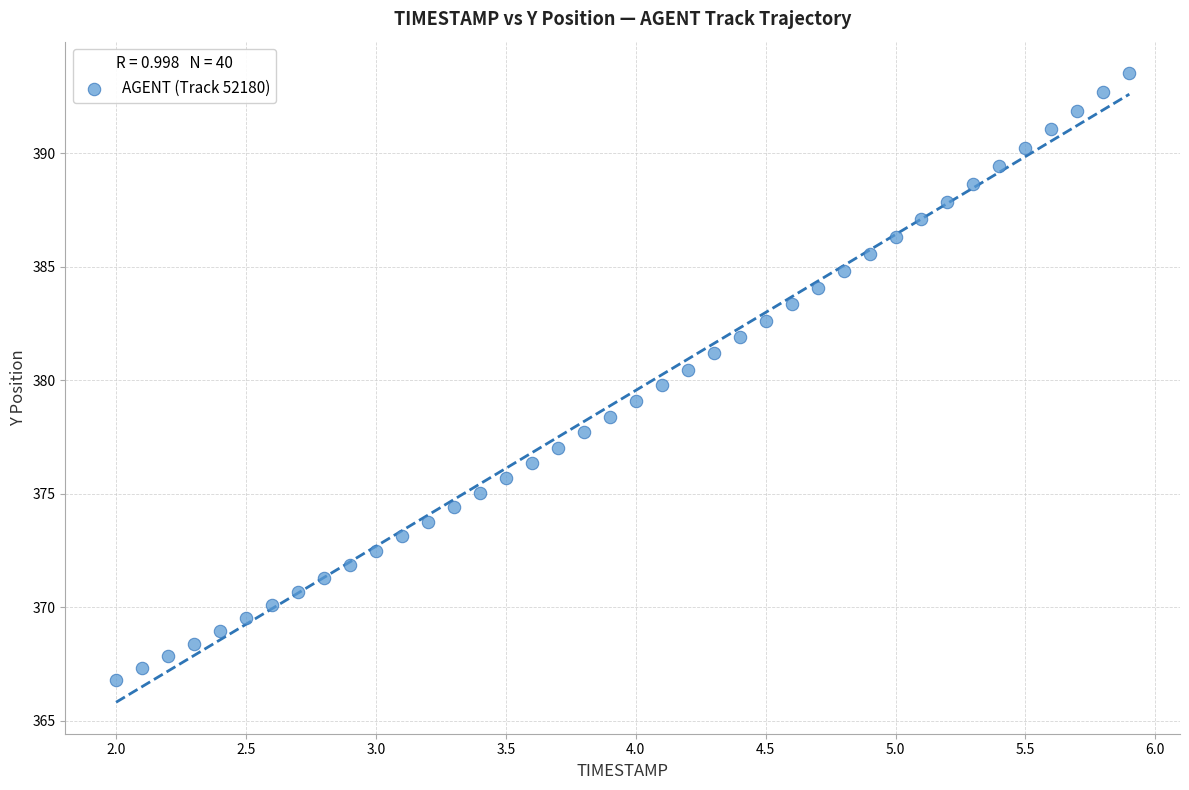

What is the range of X values (max minus min)?

3.9